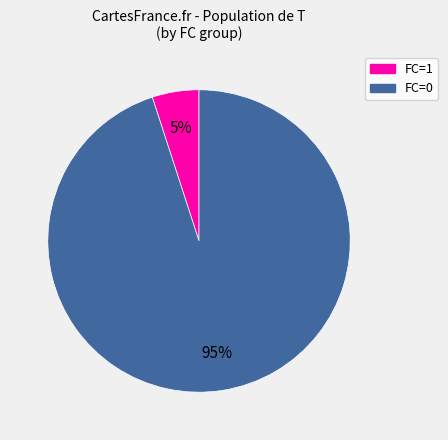

True or false: FC=0 accounts for 95% of the total.

True